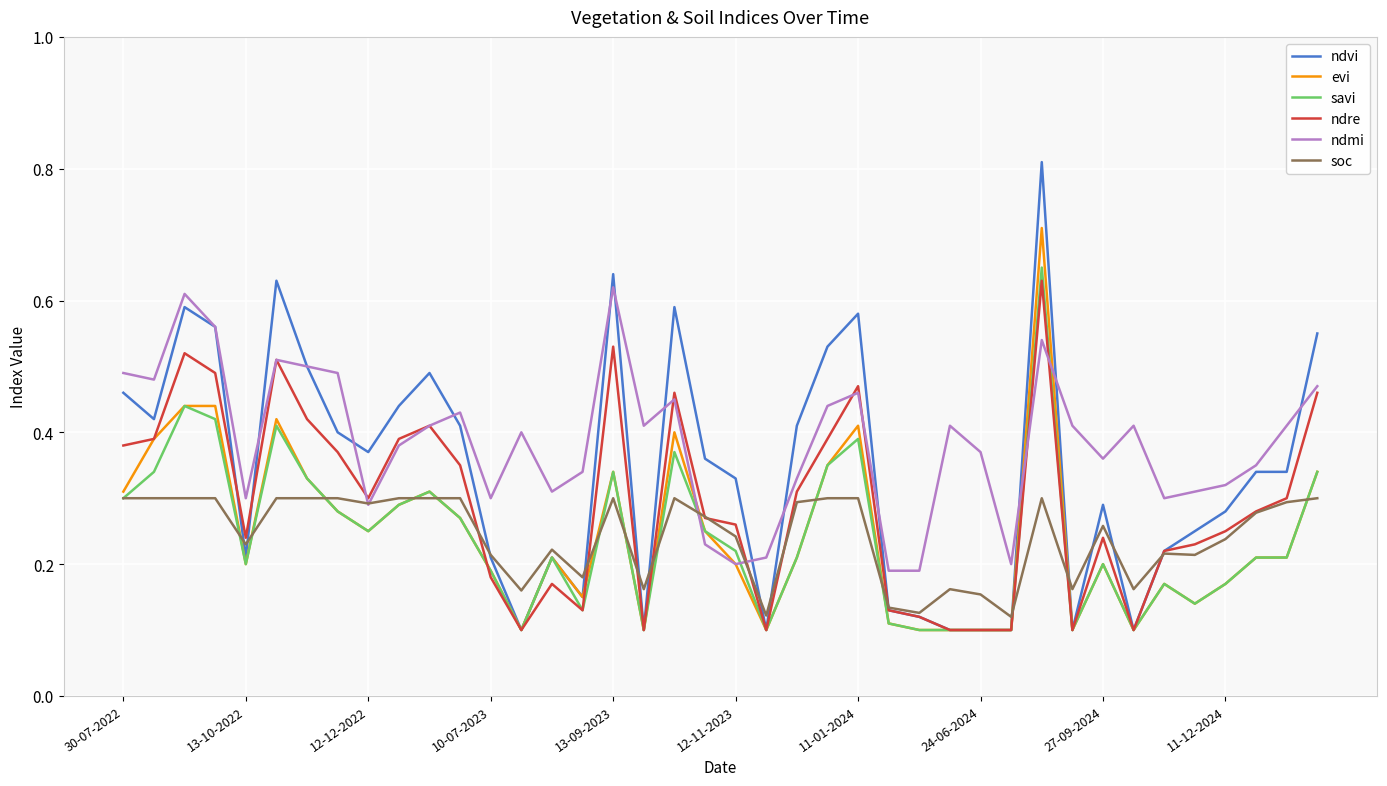

Which series has the largest total across all categories?

ndmi